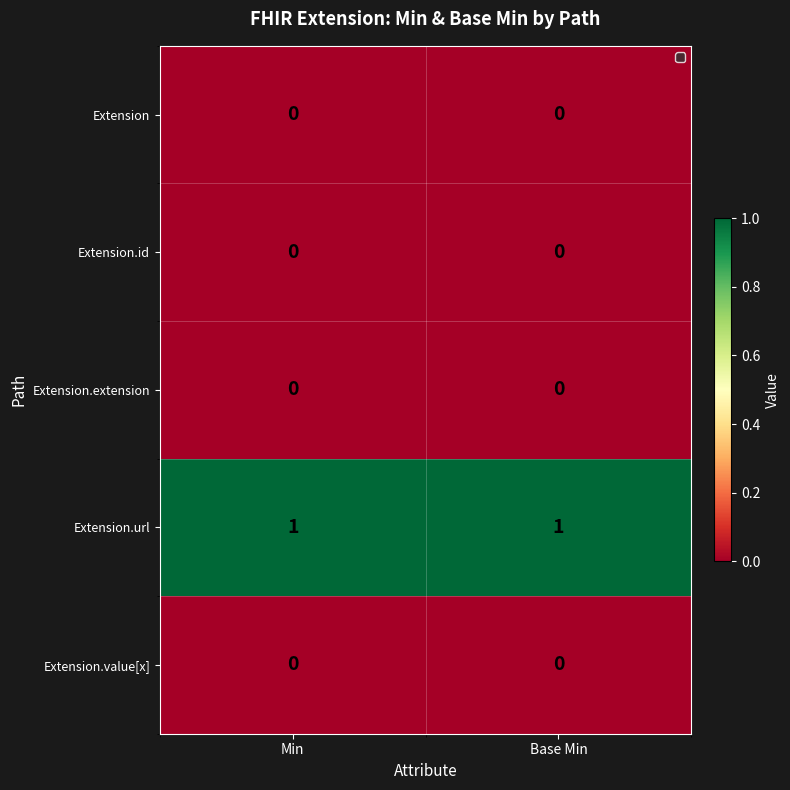

Which series has the largest total across all categories?

Extension.url